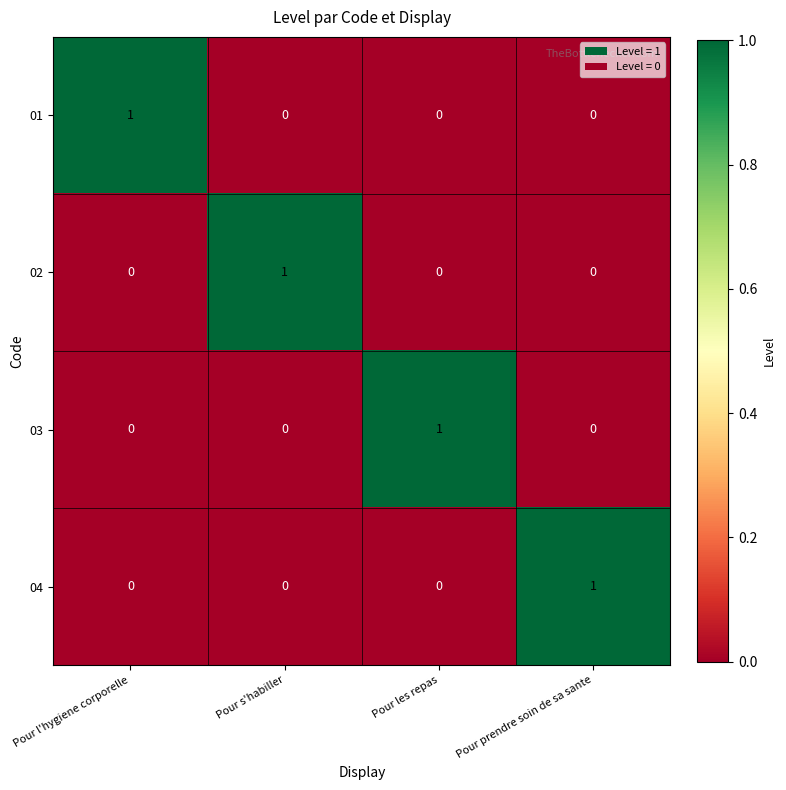

Count the number of data series in this chart.

4